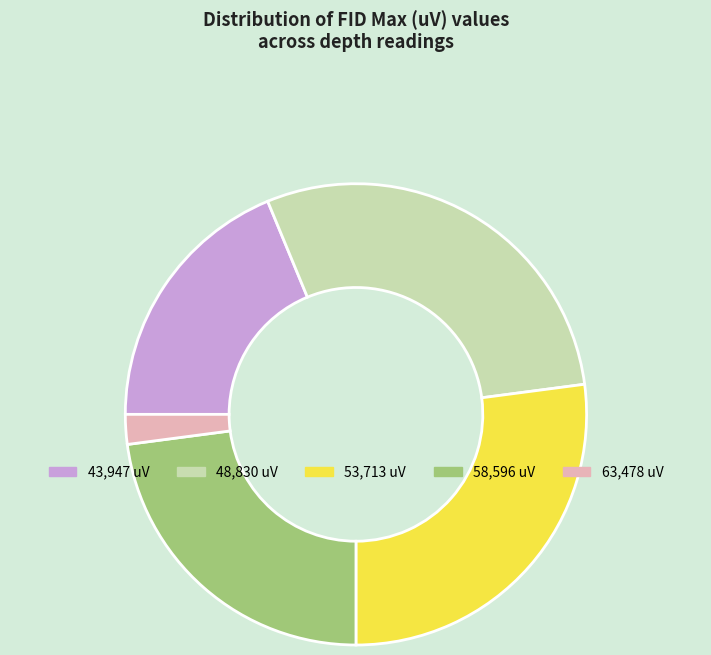

Is there any slice that represents more than half of the pie?

No